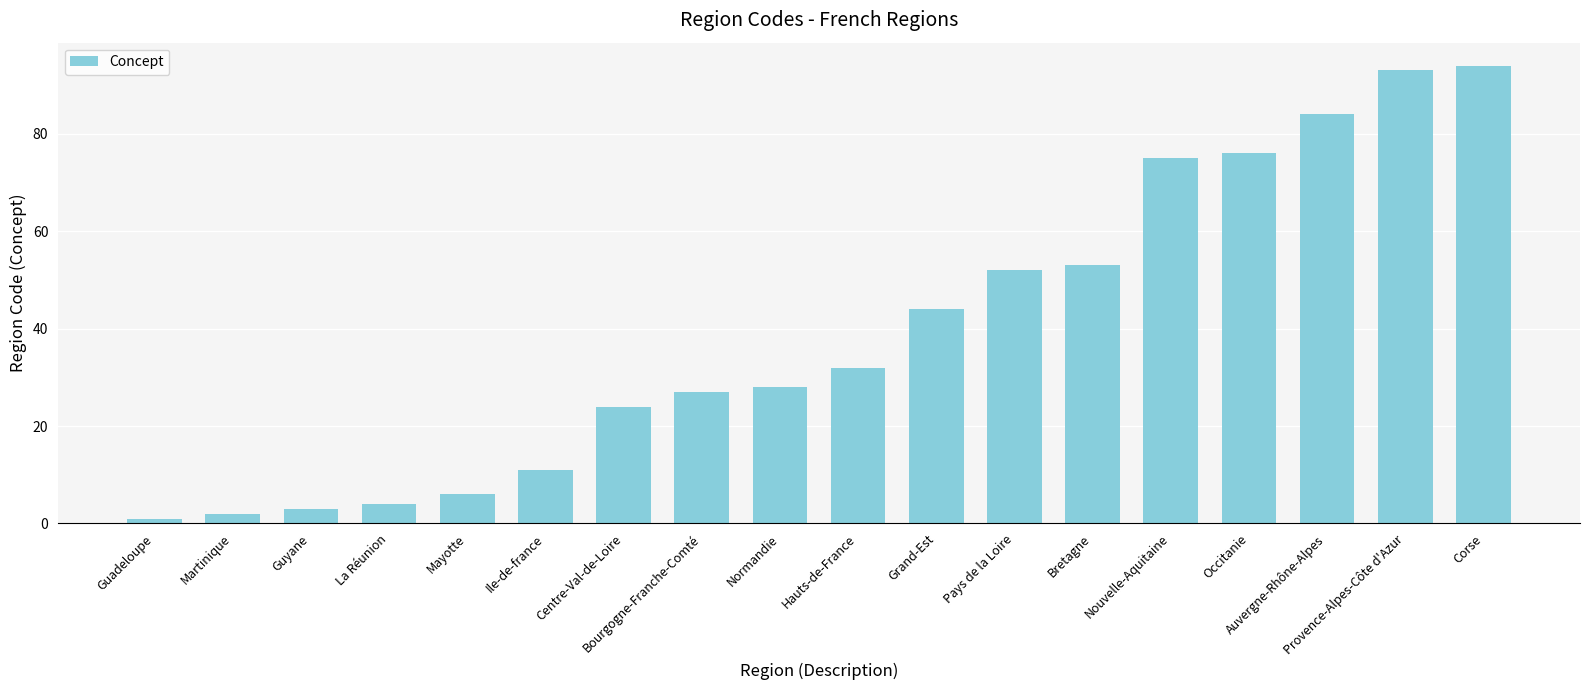

What is the sum of all values?

709